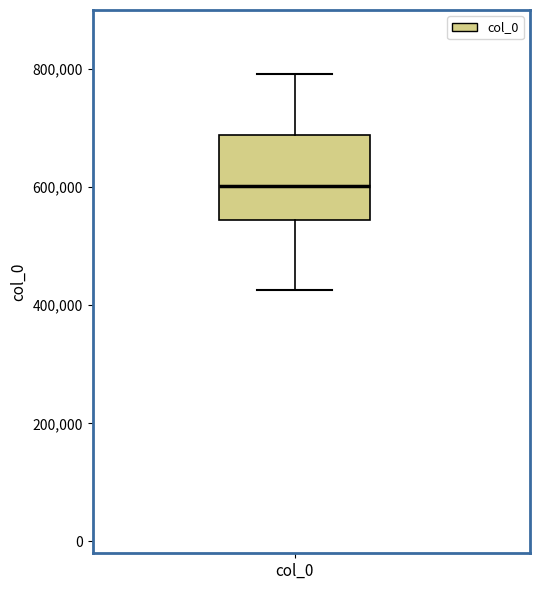

Read this box plot against the y-axis: the position of the median line, the range covered by the box, and the ends of both whiskers. The values are not printed on the chart, so give them approximately, as read against the axis.

median 600000, box 540000 to 680000, whiskers 420000 to 800000